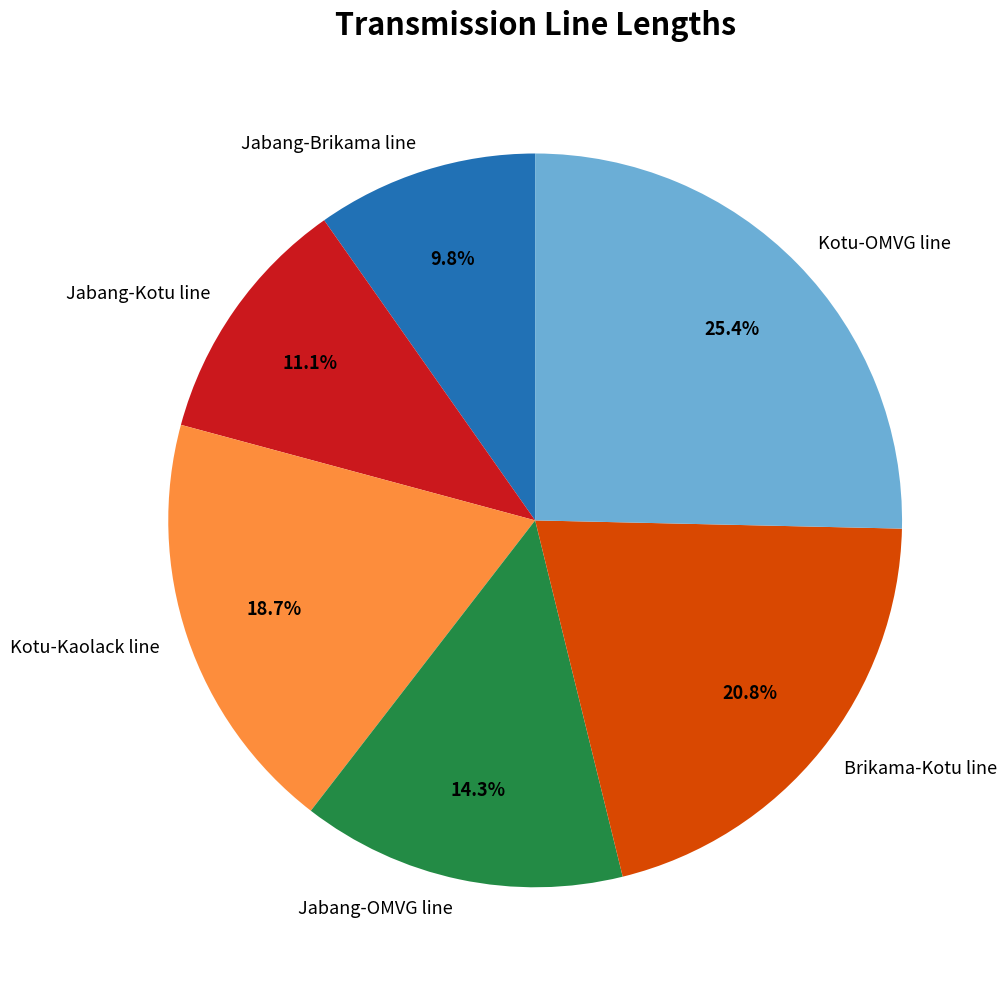

True or false: Kotu-OMVG line accounts for 34% of the total.

False